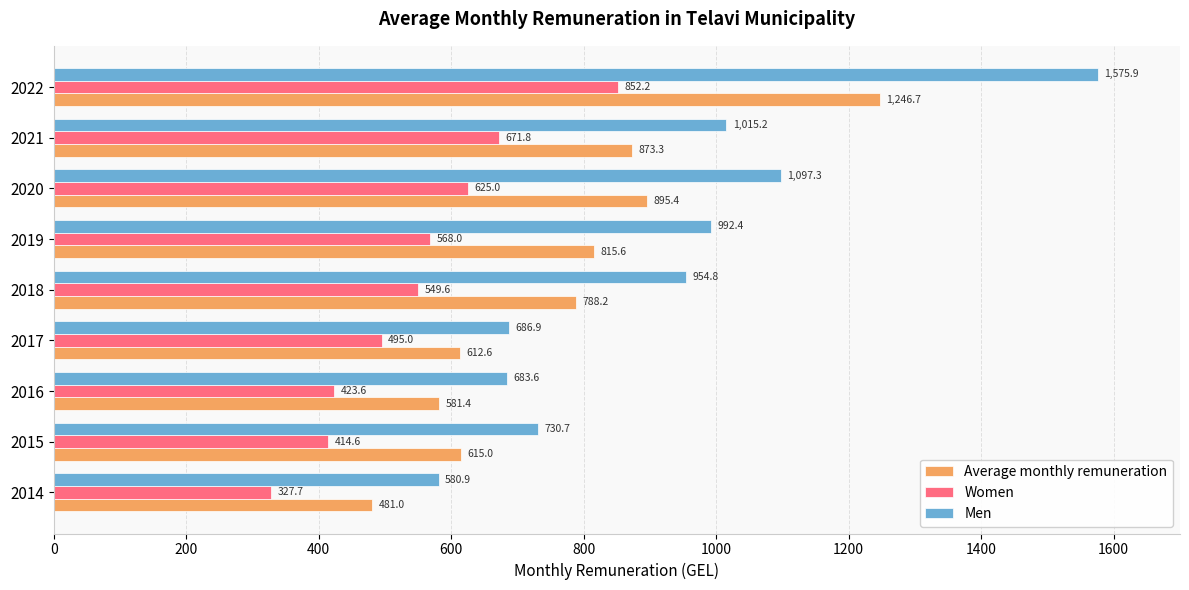

Rank the categories by Average monthly remuneration value from lowest to highest.

2014, 2016, 2017, 2015, 2018, 2019, 2021, 2020, 2022